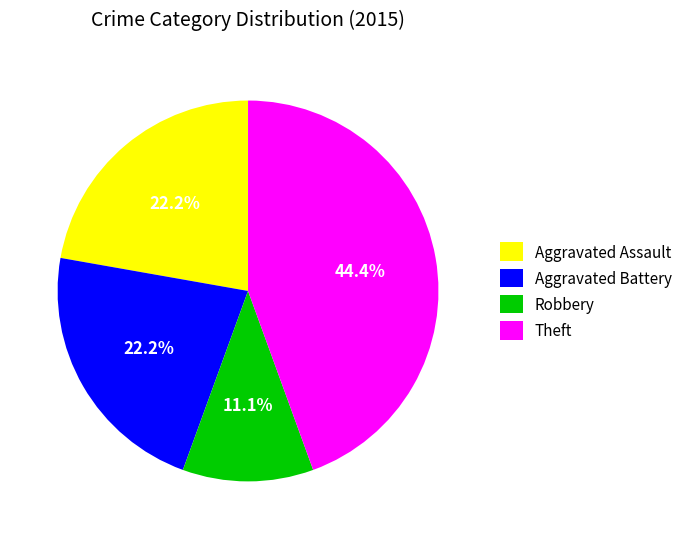

Between Aggravated Assault and Theft, which is larger?

Theft